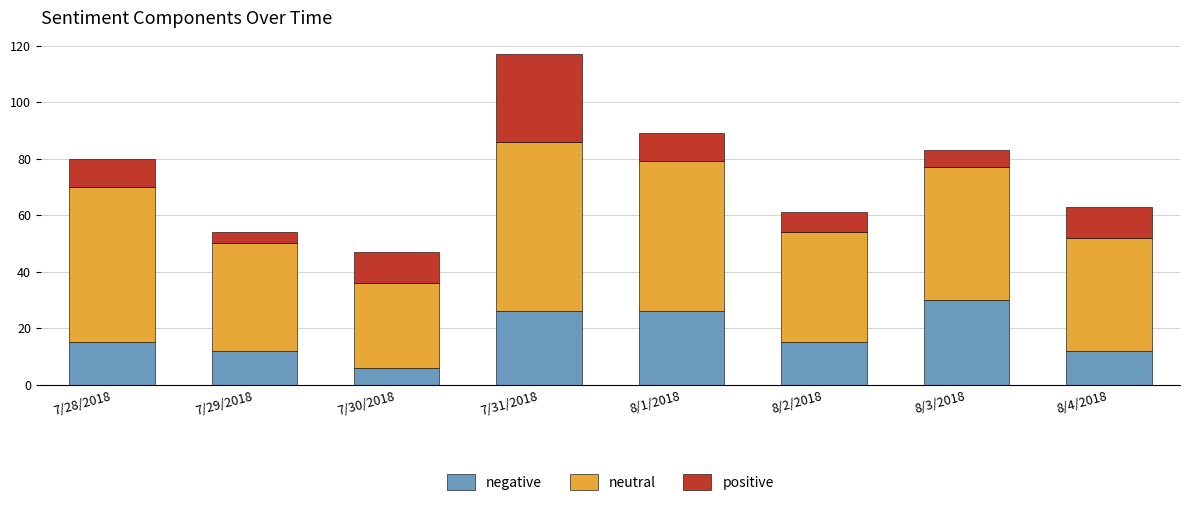

Reading left to right, what are the values for negative?

7/28/2018=15	7/29/2018=12	7/30/2018=6	7/31/2018=26	8/1/2018=26	8/2/2018=15	8/3/2018=30	8/4/2018=12